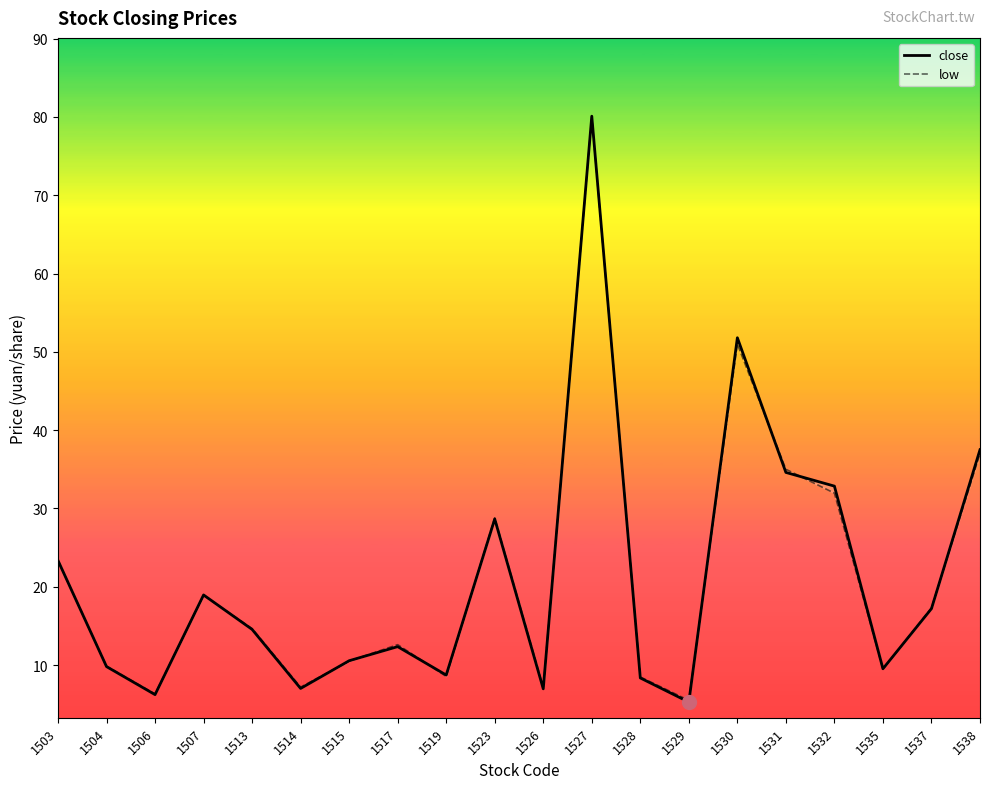

Is it true that close equals 3.3 at 1526?

False